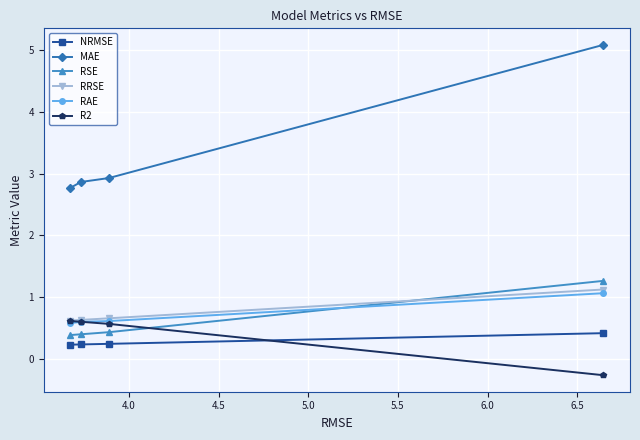

What is the value of the R2 point at the 4th from the left?

-0.3